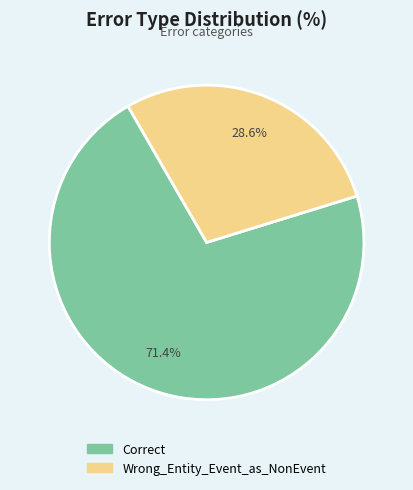

What portion of the pie excludes Wrong_Entity_Event_as_NonEvent?

71.4%